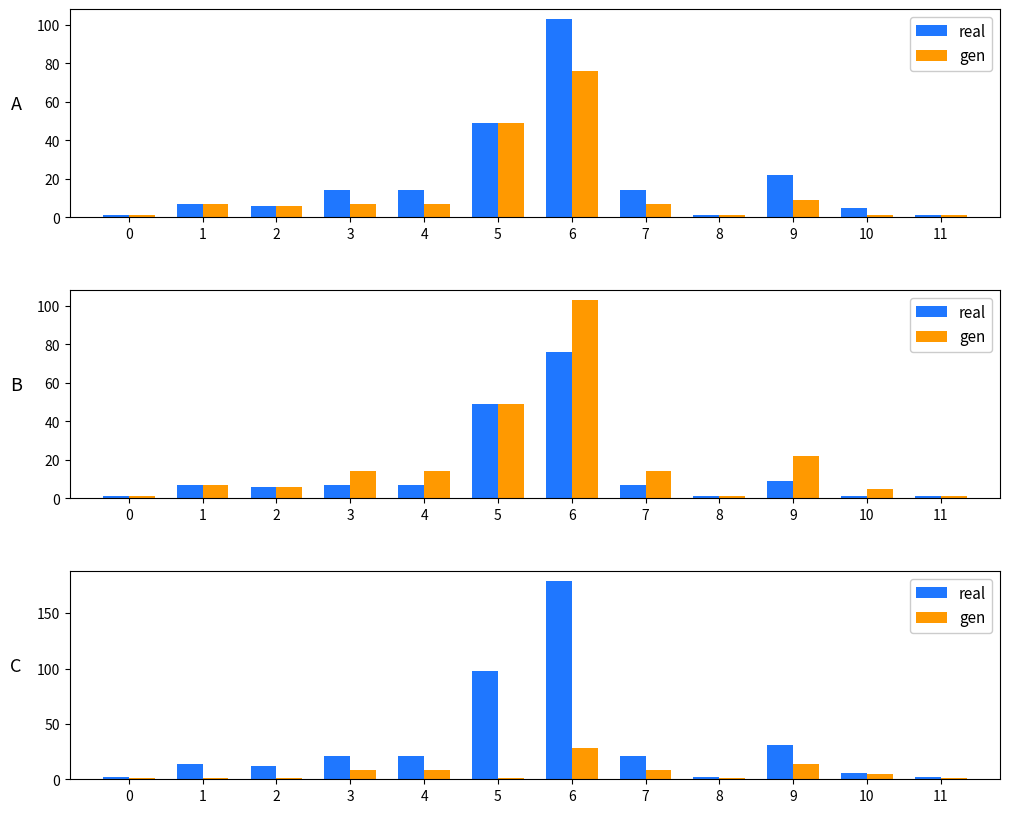

At which category is the sum across all series the highest?

6